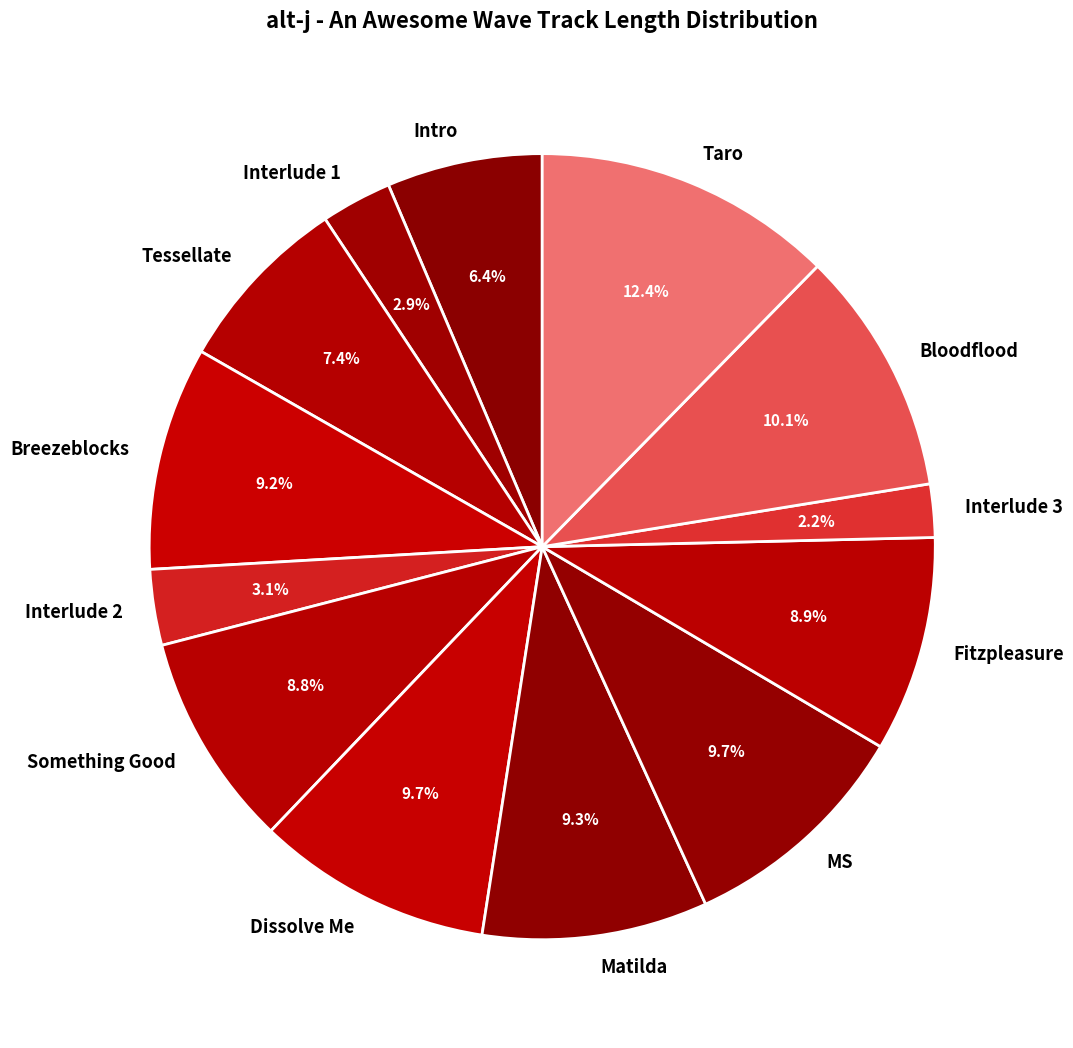

What is the largest slice in the pie chart?

Taro